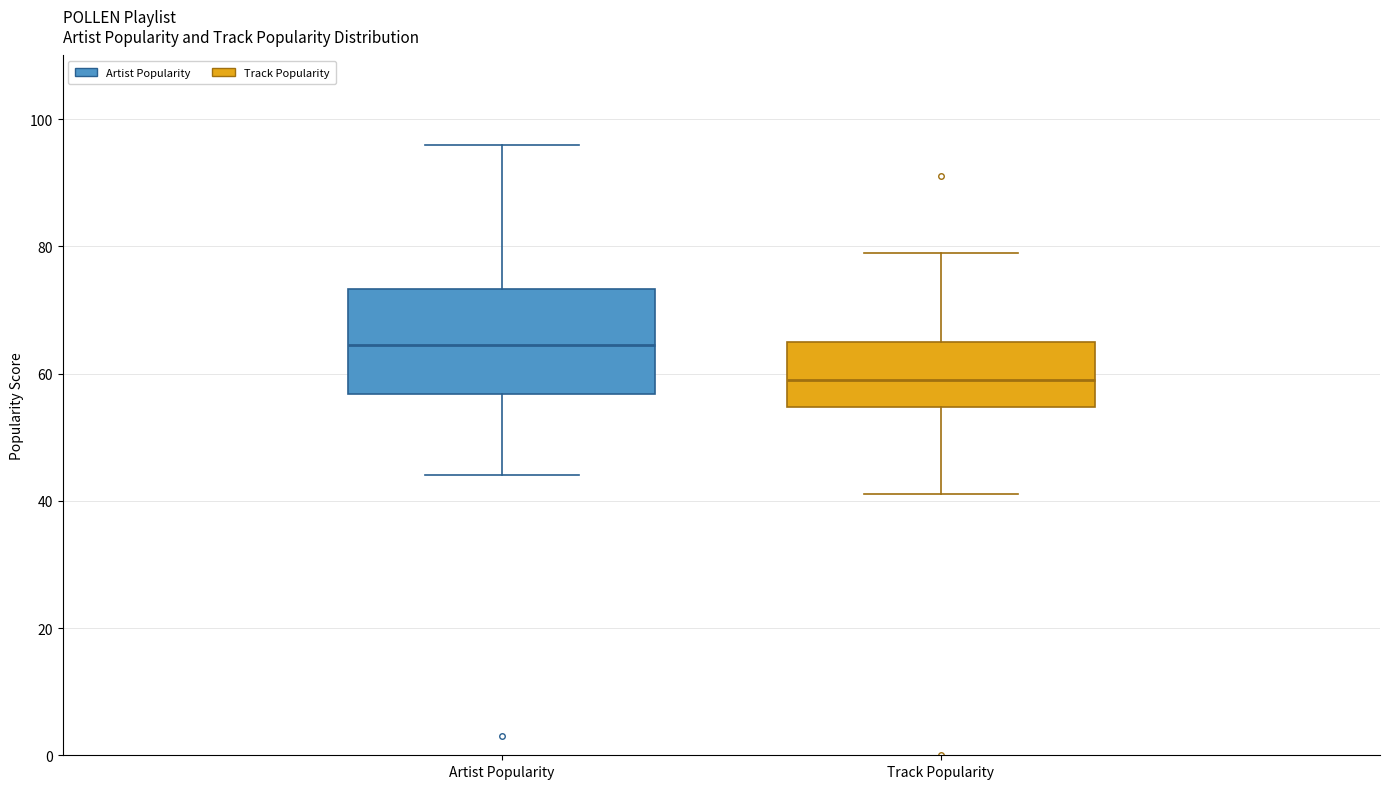

Which box is the tallest, from its lower edge to its upper edge?

Artist Popularity